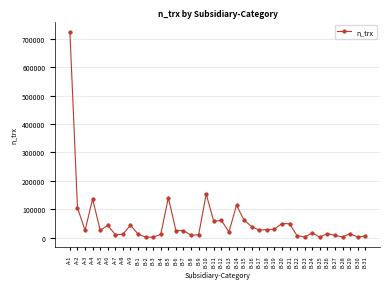

Which category has the highest value across all series?

A-1